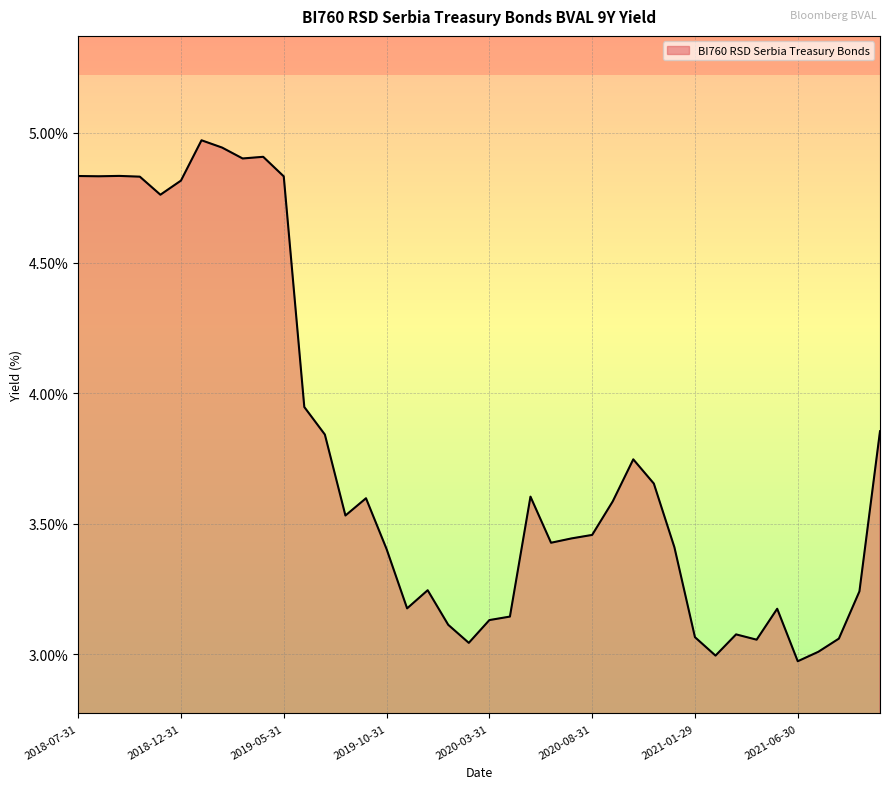

What is the difference between the maximum and minimum values?

2.0